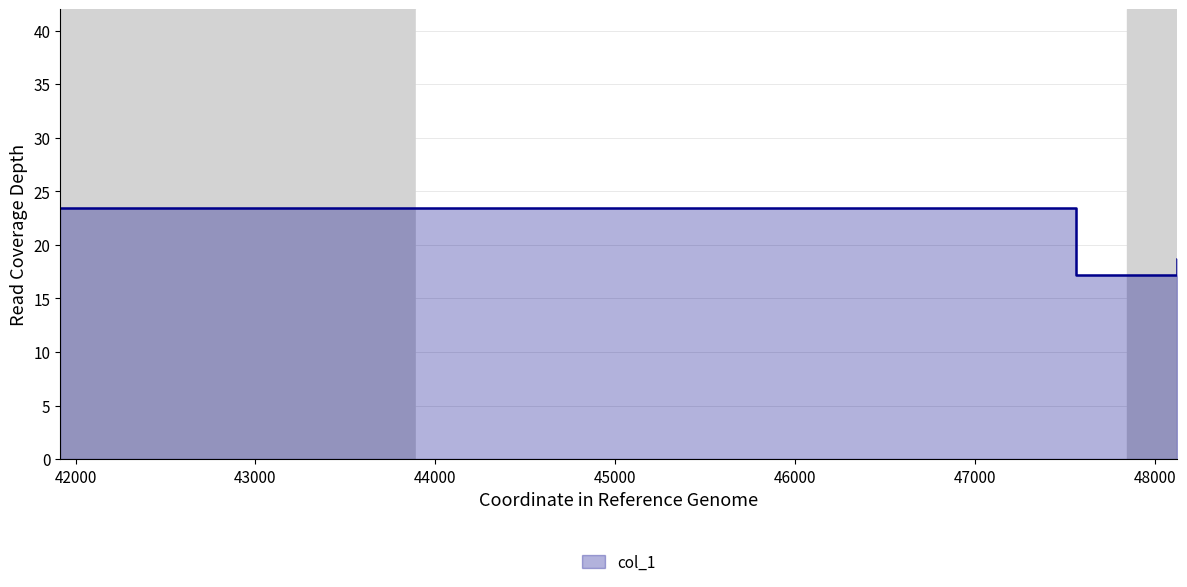

Between 41915.2 and 48123.4, which is larger?

41915.2